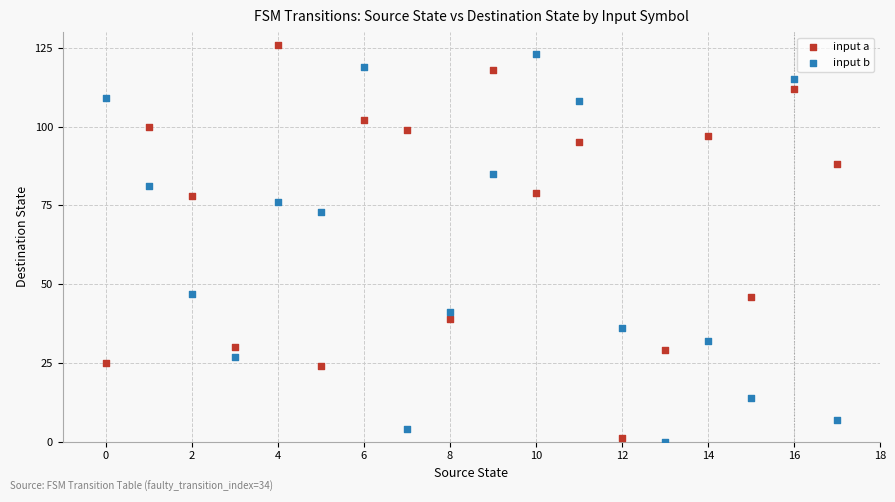

Which series has the widest spread of Y values?

input a